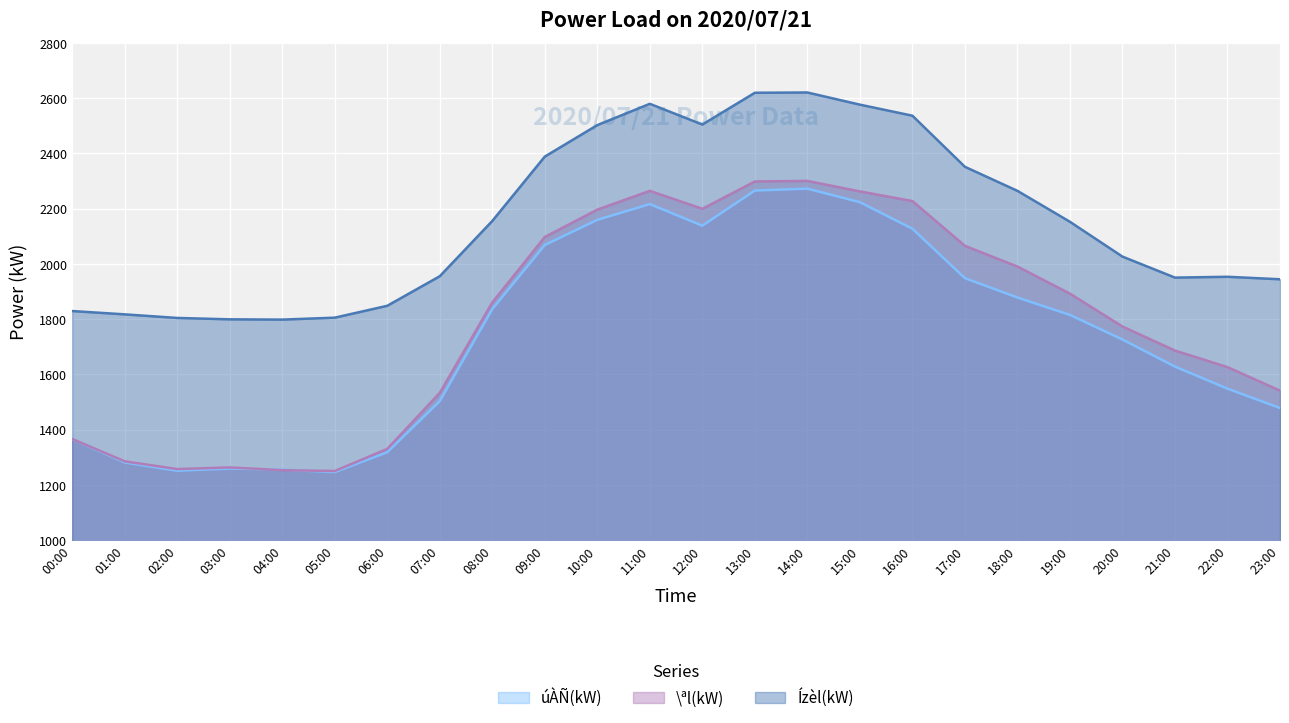

True or false: úÀÑ(kW) has more than 0 points higher than both neighbors.

True